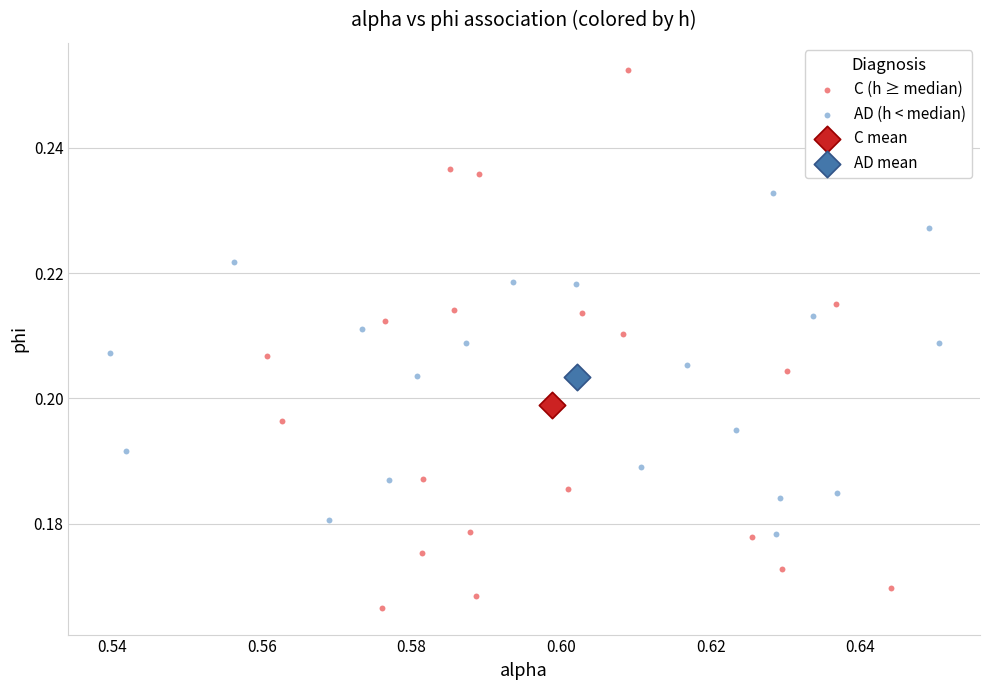

Which series contains the highest Y value?

C (h ≥ median)